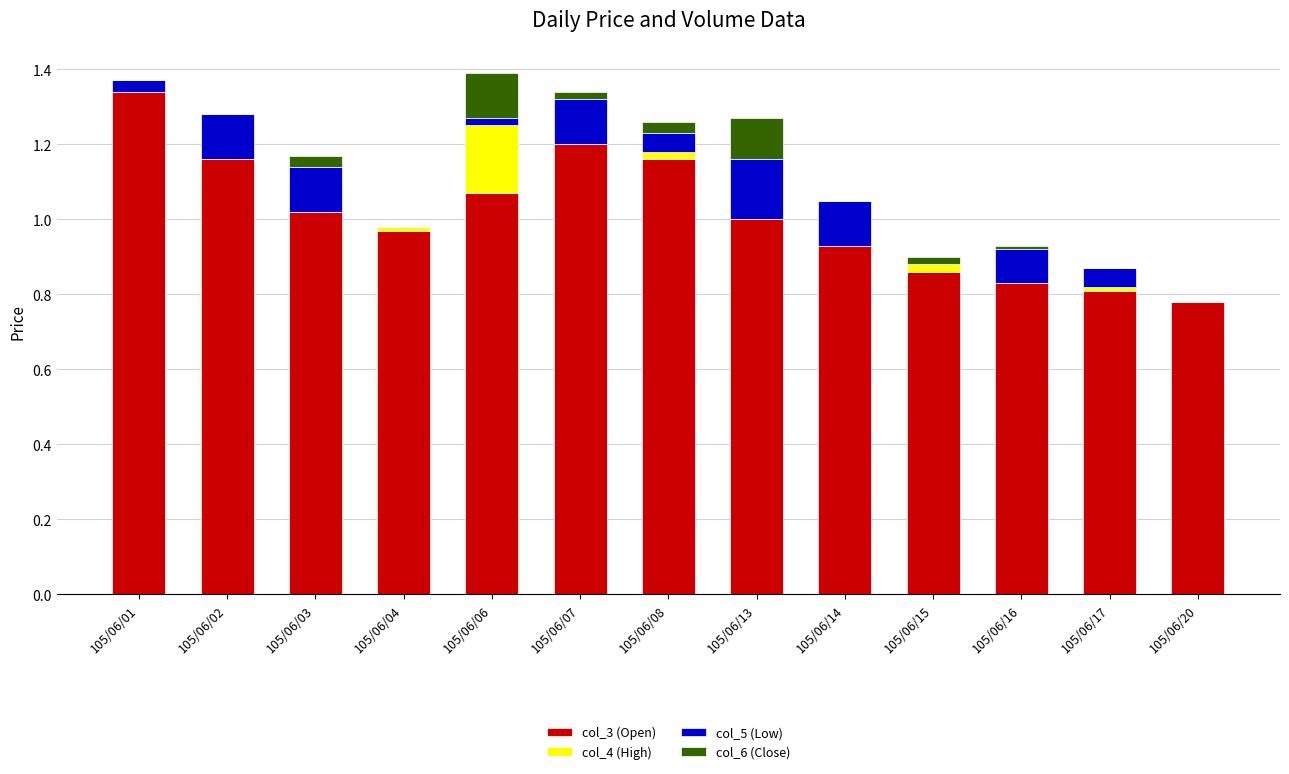

Which category has the highest value in the col_3 (Open) series?

105/06/01